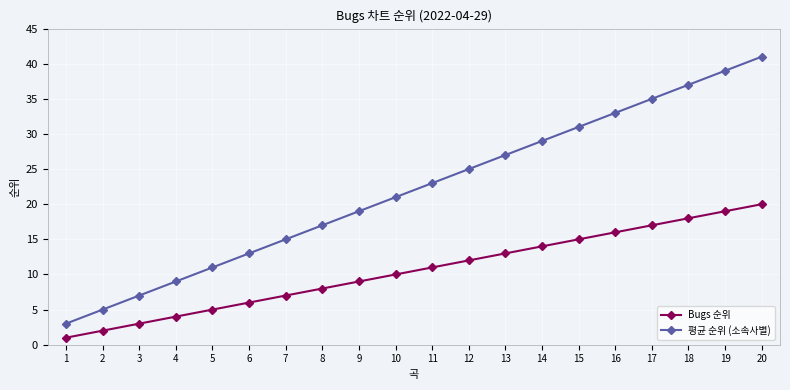

Which series has the largest total across all categories?

평균 순위 (소속사별)